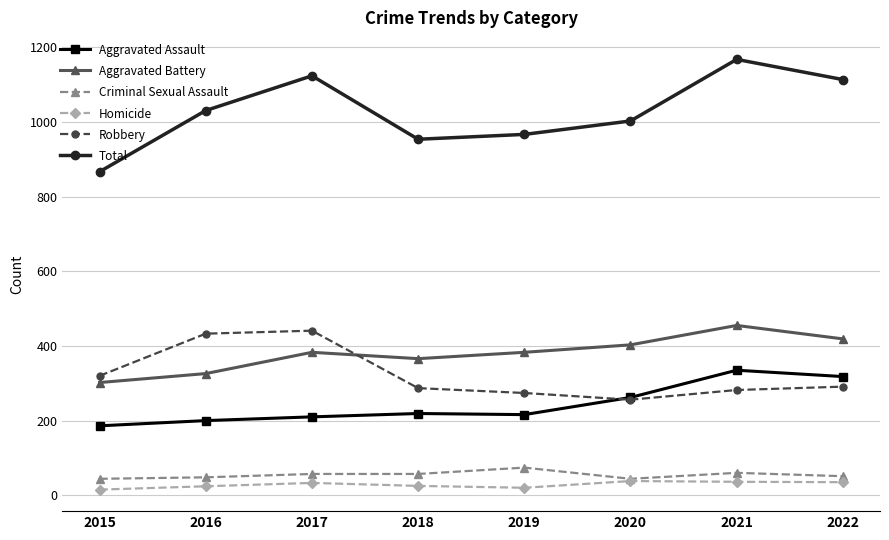

What is the value of the Robbery point at the 3rd from the left?

441